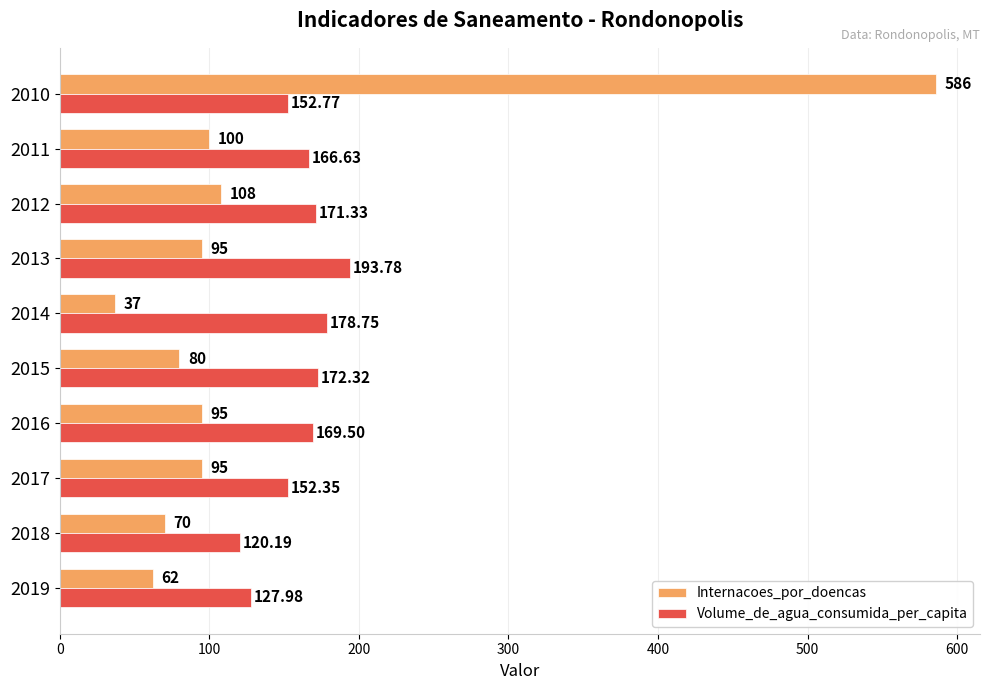

Between 2019 and 2012, which series saw the biggest shift?

Internacoes_por_doencas